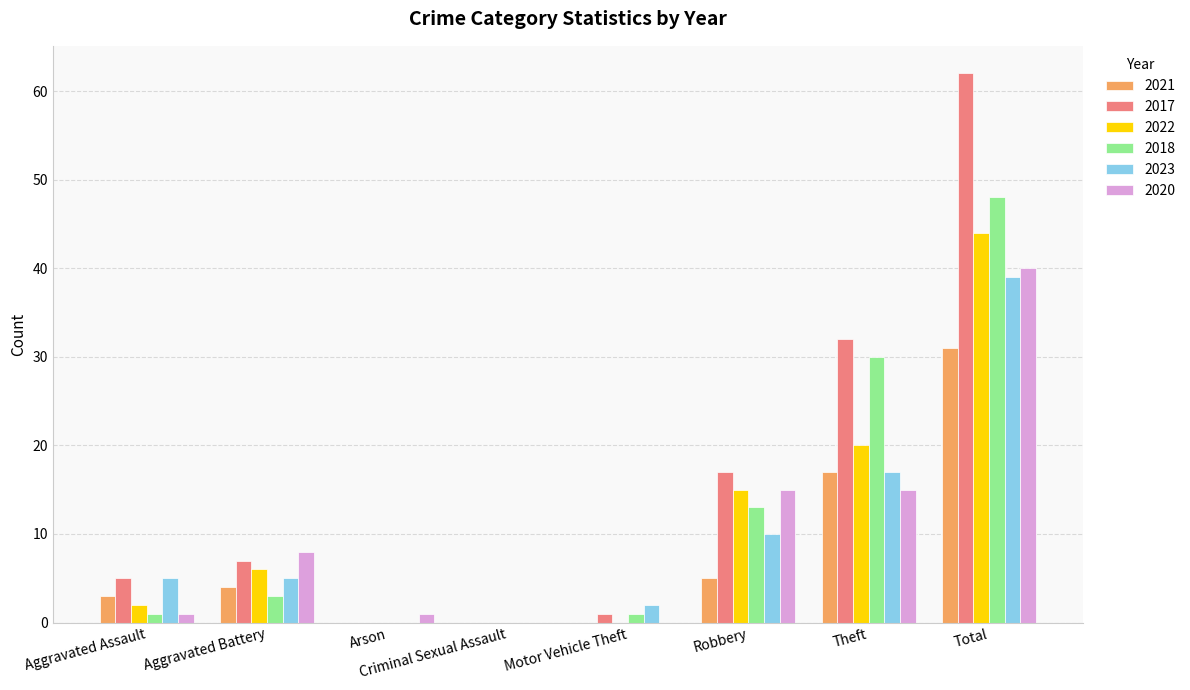

Is the value of 2018 at Aggravated Assault greater than the value of 2020 at Aggravated Battery?

No